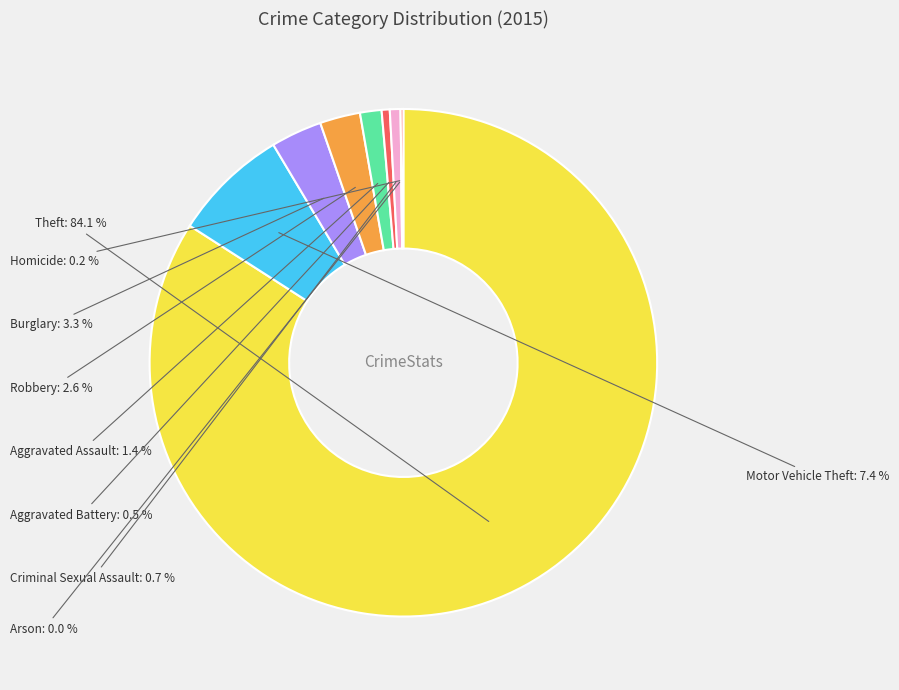

To the nearest percent, what is the combined percentage of Burglary and Criminal Sexual Assault?

4%